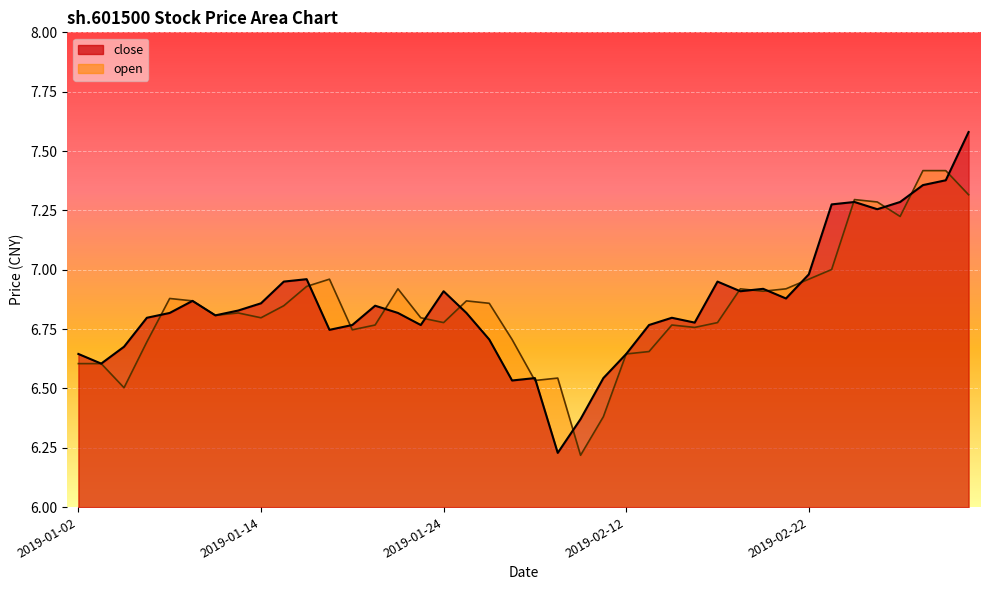

True or false: open has a value of 6.8 at 2019-02-14.

True